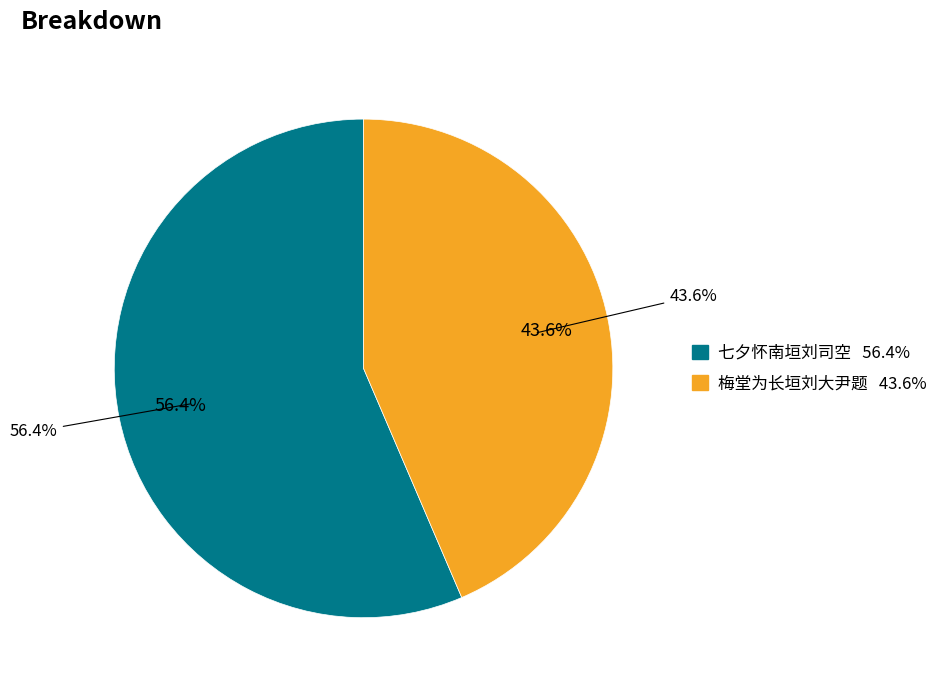

Is the sum of 梅堂为长垣刘大尹题 and 七夕怀南垣刘司空 greater than half?

Yes